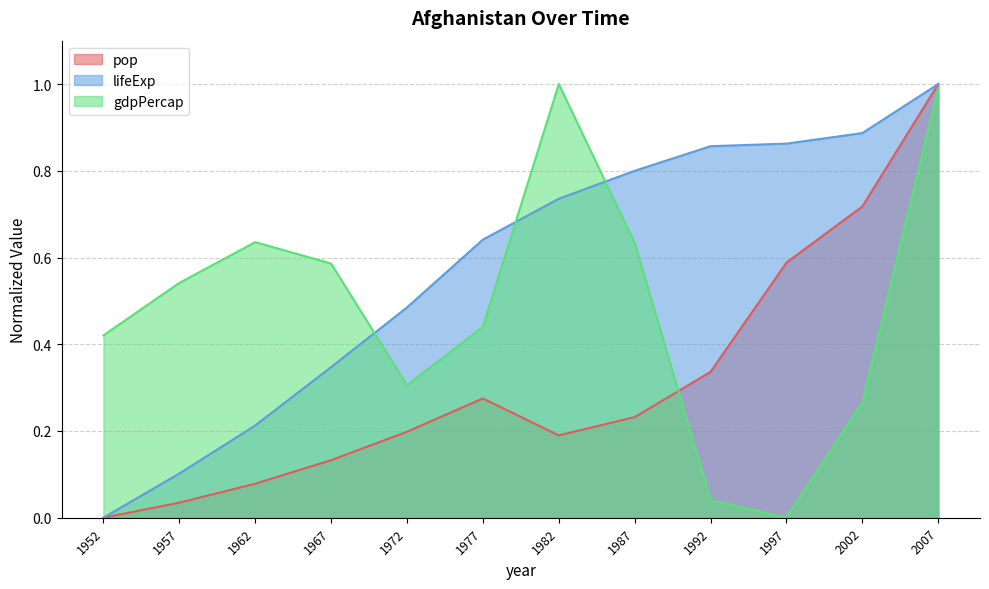

Rank the categories by gdpPercap value from lowest to highest.

1997, 1992, 2002, 1972, 1952, 1977, 1957, 1967, 1987, 1962, 2007, 1982